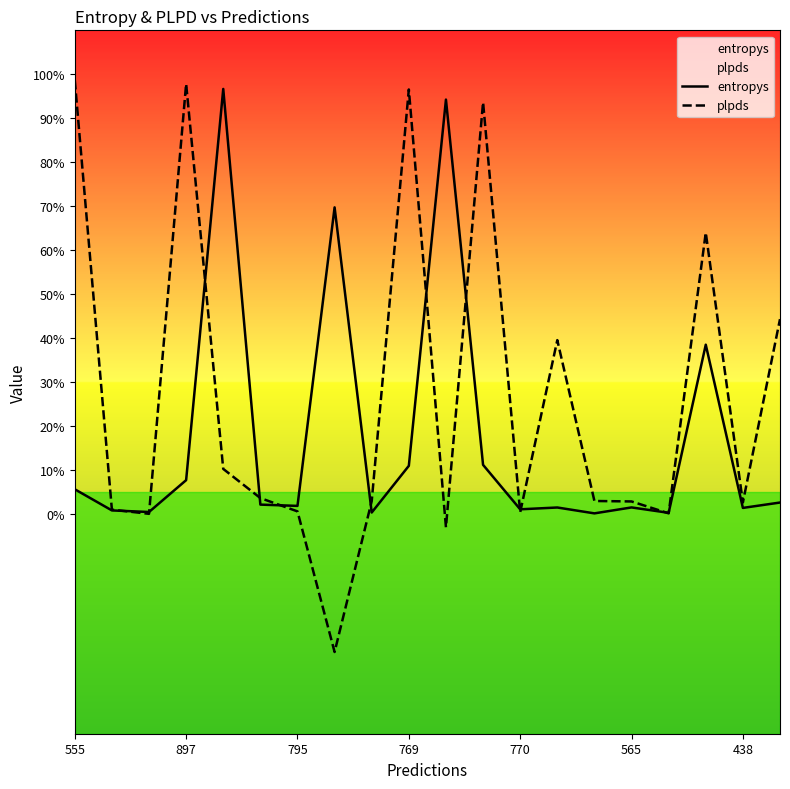

Which series has the largest total across all categories?

plpds